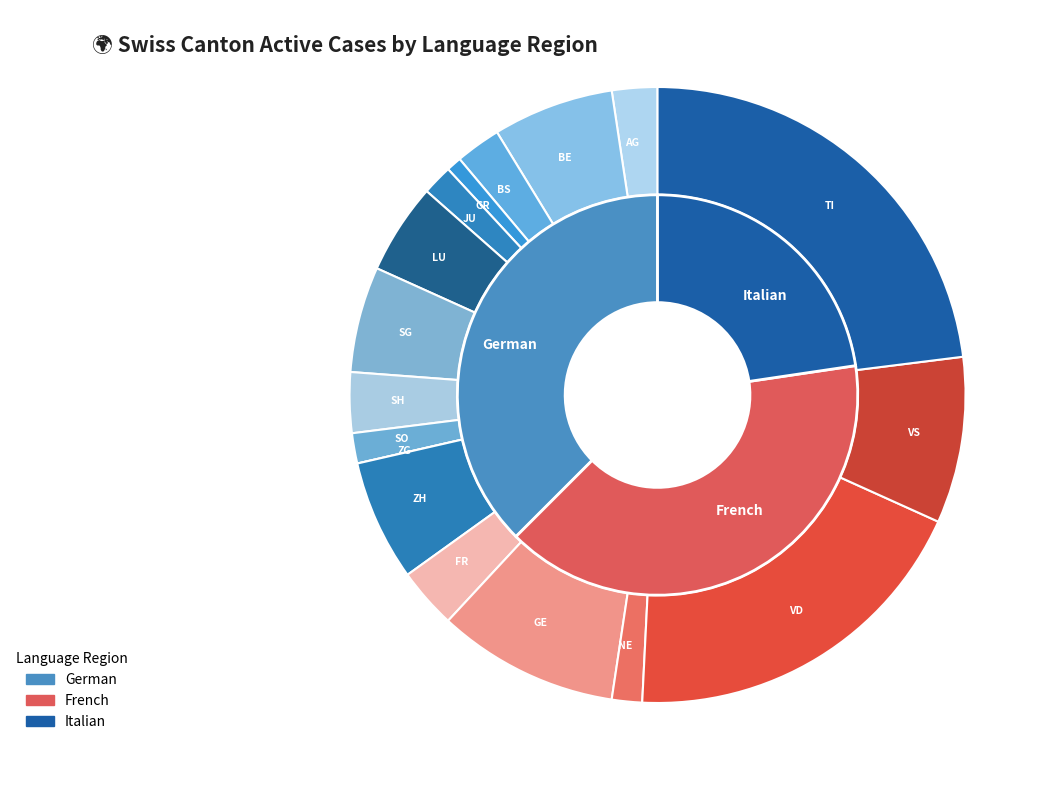

The 15 slice represents 0% of the pie. True or false?

True